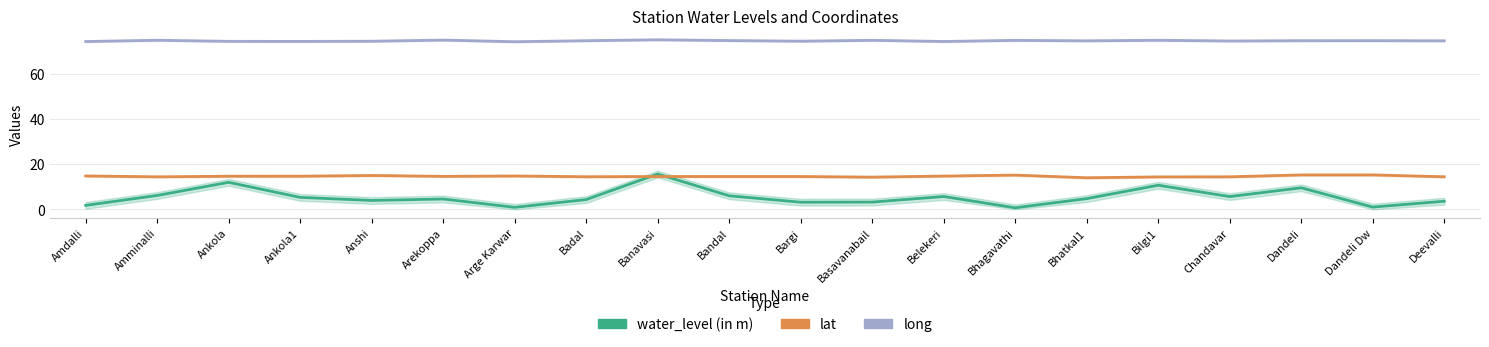

At which category does long reach its first local valley?

Ankola1